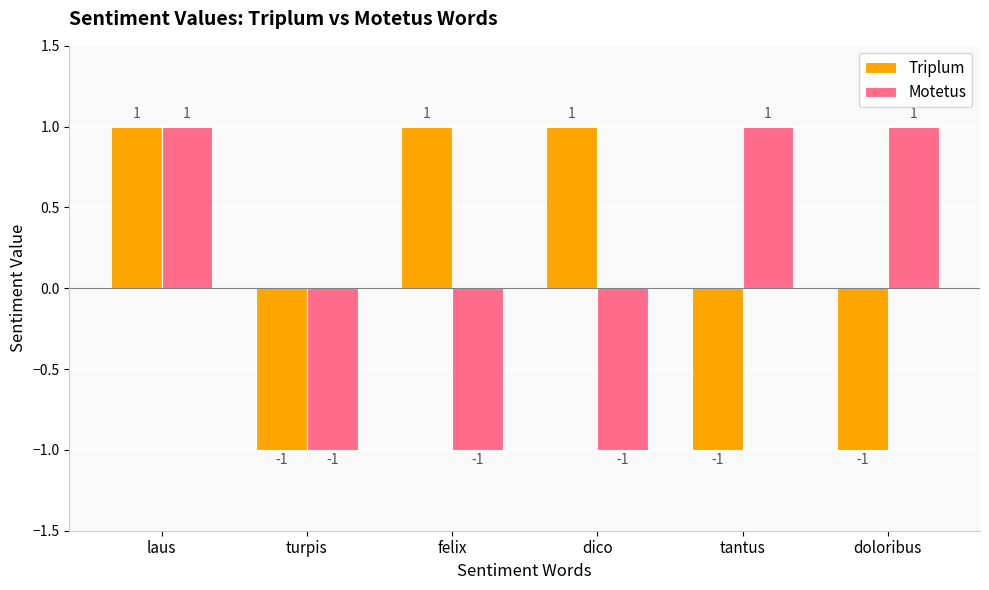

Reading right to left, what are all the values shown in this chart?

Triplum: doloribus=-1	tantus=-1	dico=1	felix=1	turpis=-1	laus=1
Motetus: doloribus=1	tantus=1	dico=-1	felix=-1	turpis=-1	laus=1